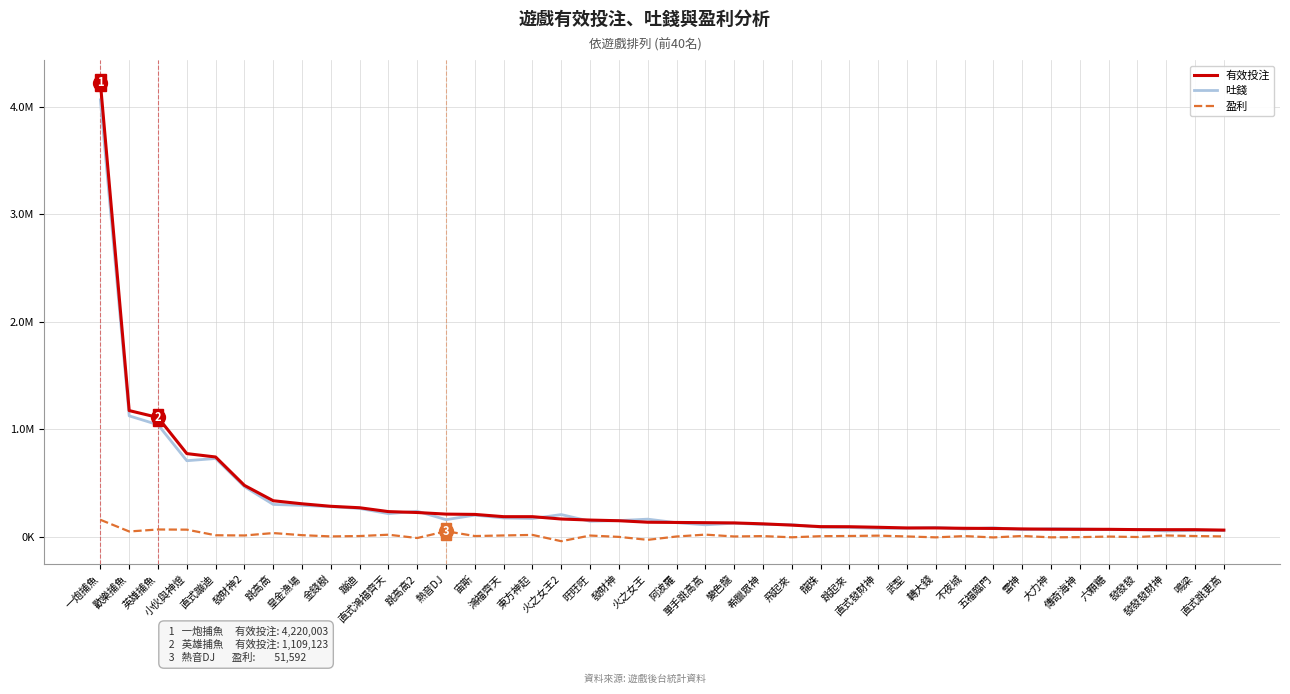

What is the difference between the maximum and minimum values in the 盈利 series?

198952.1